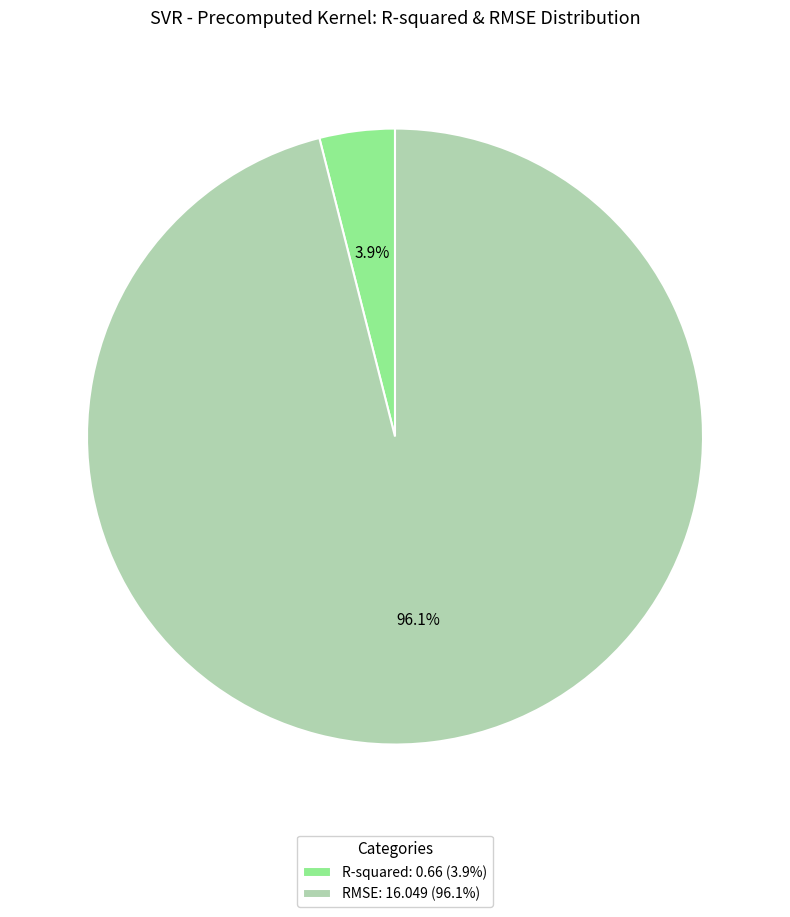

Is there any slice that represents more than half of the pie?

Yes